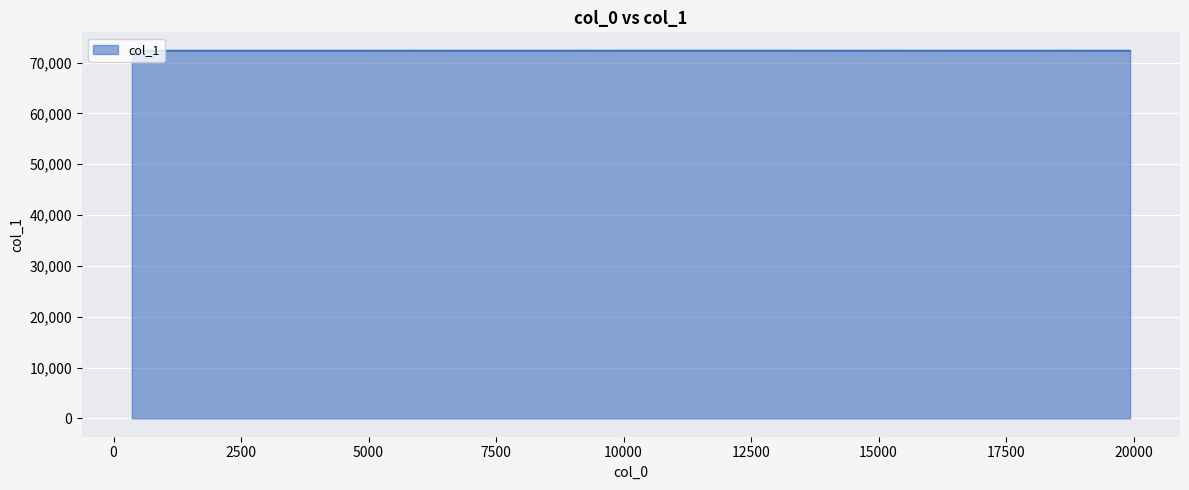

What is the minimum value shown in the chart?

72321